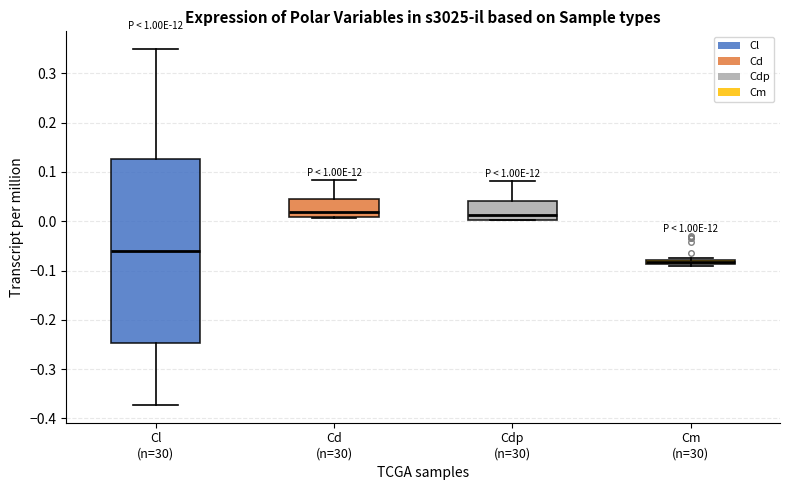

Comparing the boxes themselves (not the whiskers), which one is the tallest?

Cl (n=30)